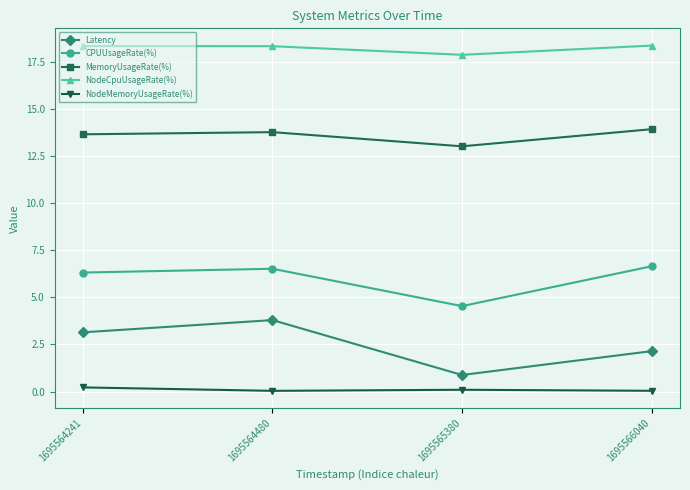

What is the difference between the Latency values at 1695564480 and 1695566040?

1.6